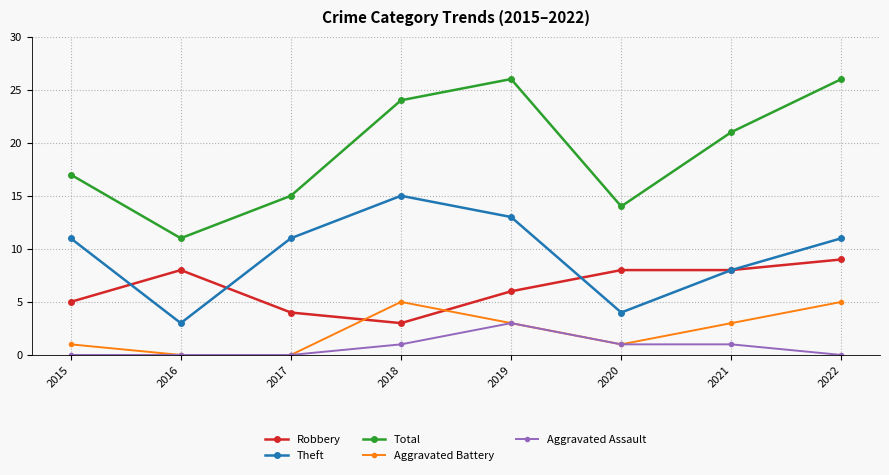

How many interior local peaks does the Aggravated Battery series have?

1